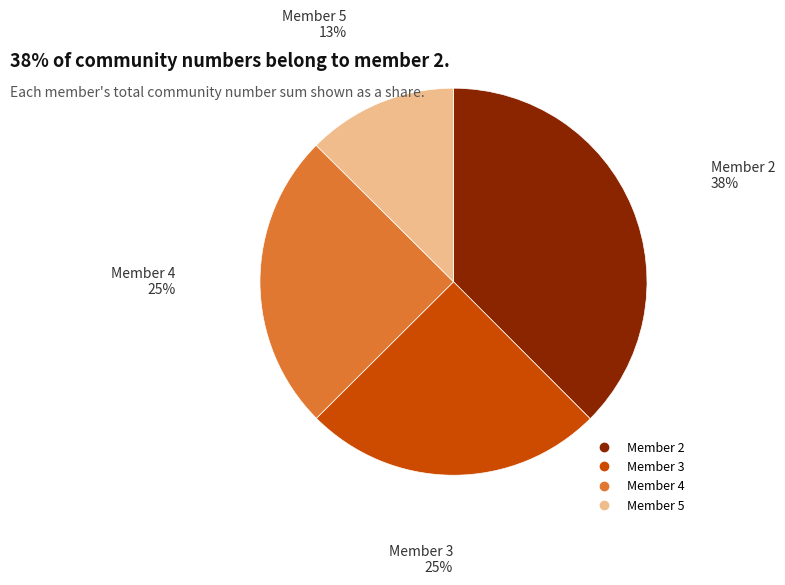

Is there a majority slice in this chart?

No